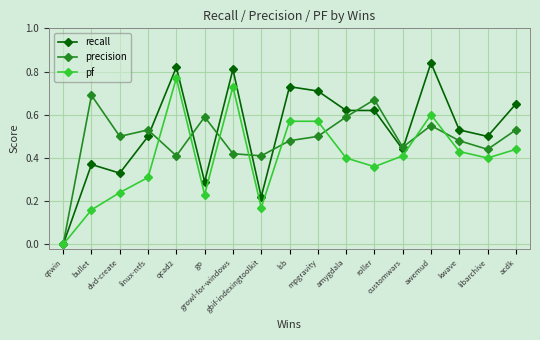

List the series in order of their overall mean, lowest first.

pf, precision, recall